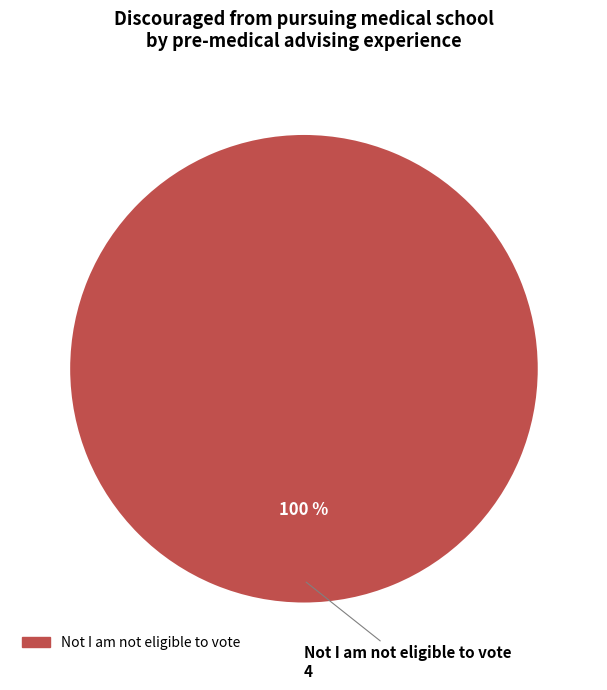

Is there a majority slice in this chart?

Yes